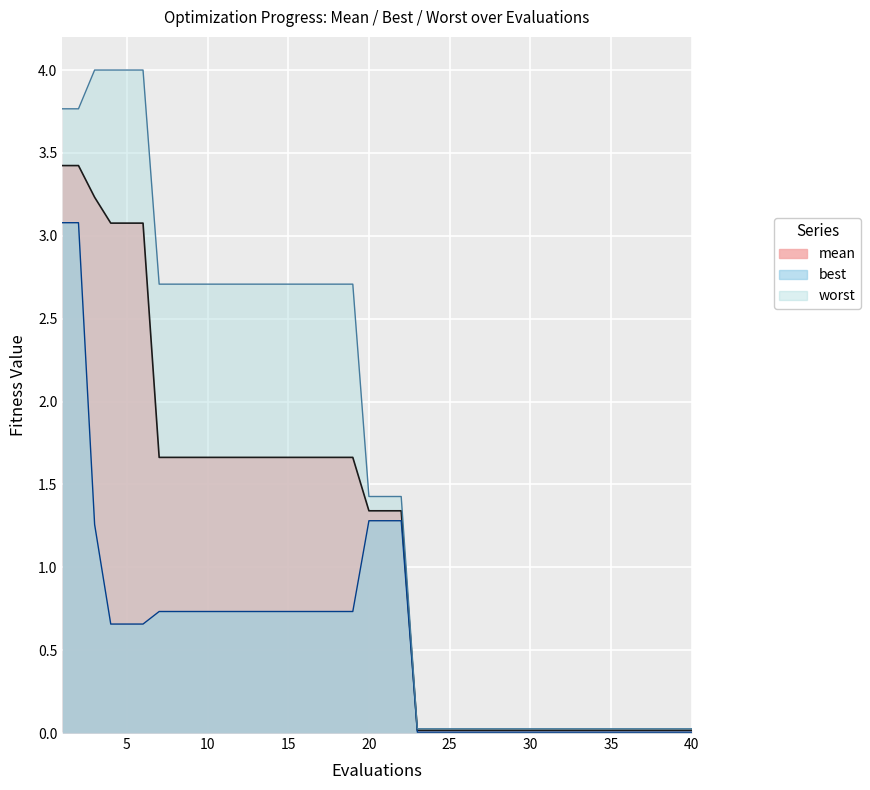

What is the difference between the second highest and minimum values in the best series?

3.1